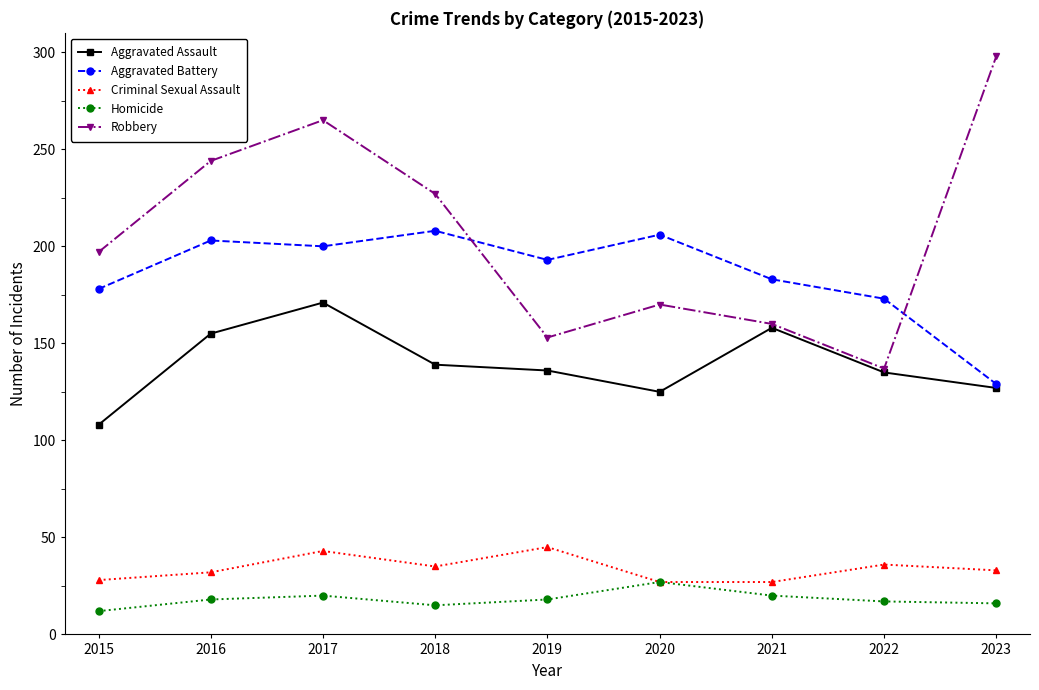

How many lines are shown in the chart?

5